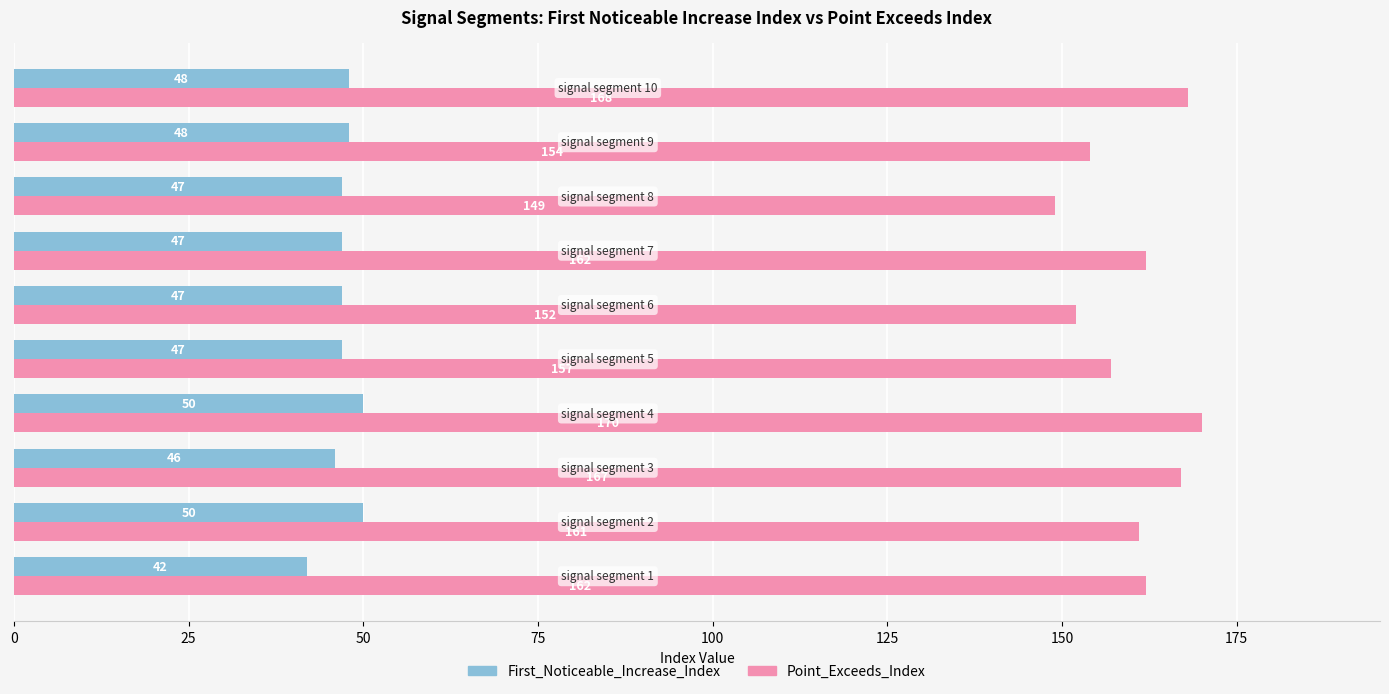

Which series has the largest range (max minus min)?

Point_Exceeds_Index